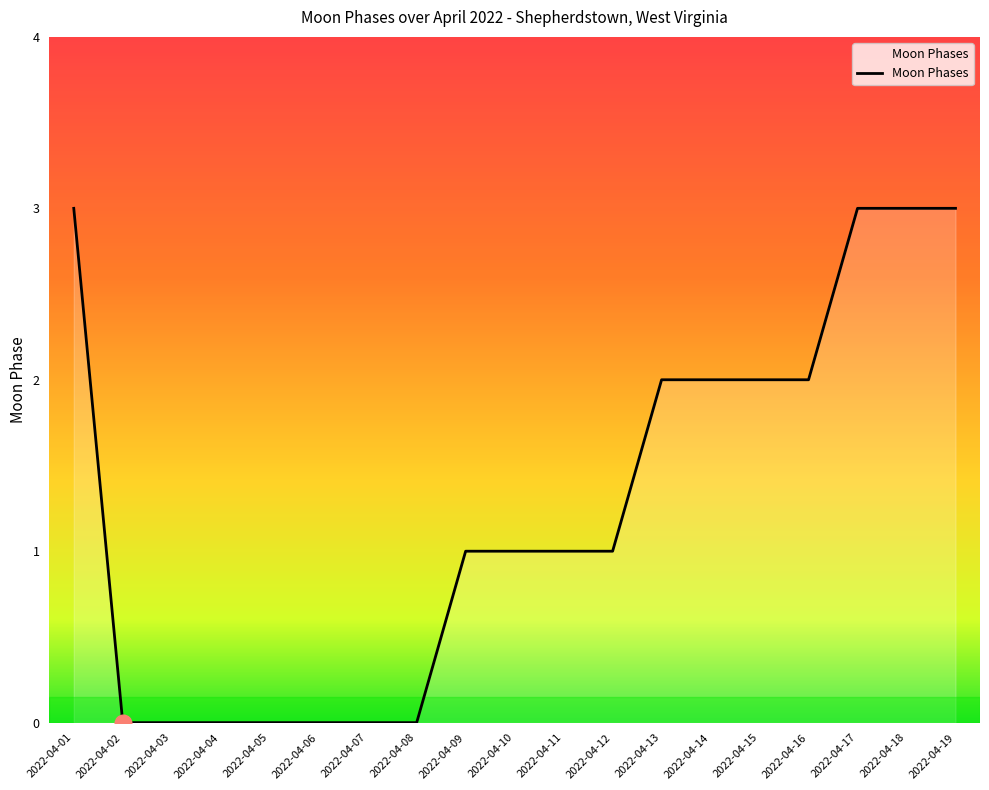

Is it true that the value at 2022-04-09 is 2?

False